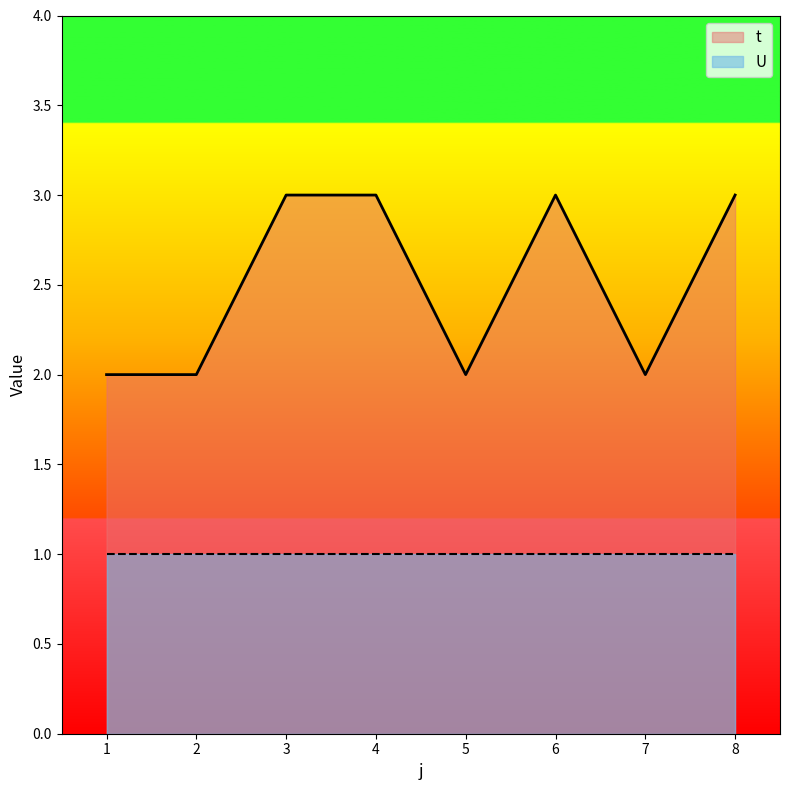

List the labels in order of value, smallest first.

1, 2, 5, 7, 3, 4, 6, 8